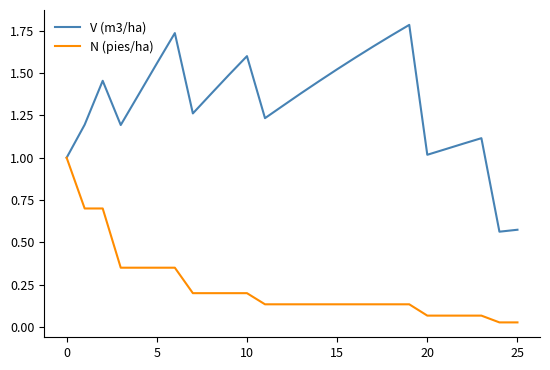

How many lines are shown in the chart?

2